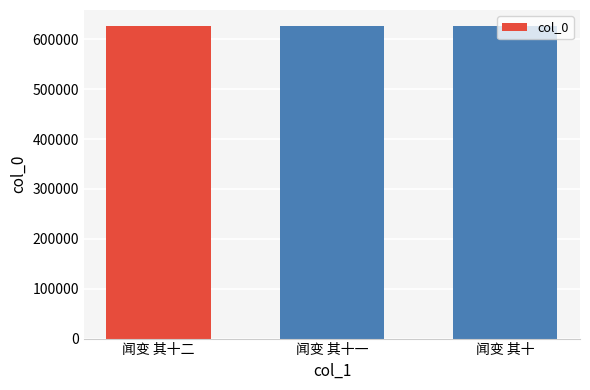

What is the greatest value displayed?

627209